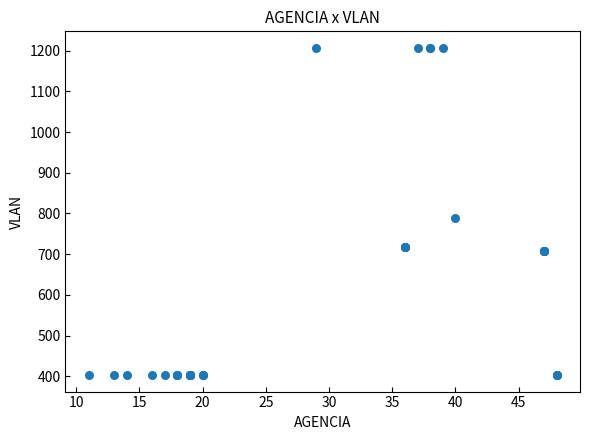

What Y value in the scatter plot is closest to 805?

790